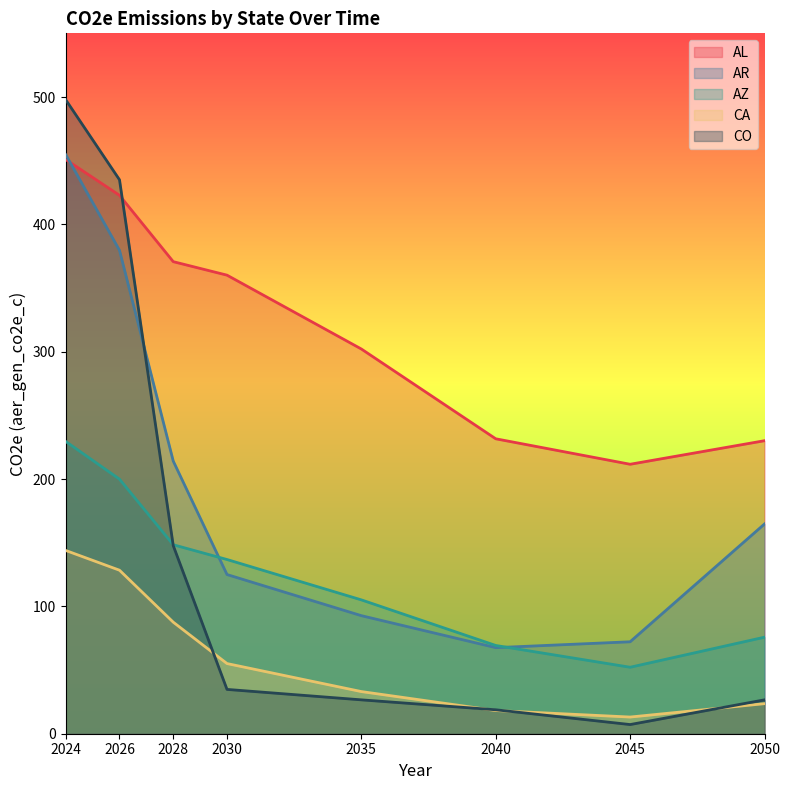

Reading right to left, list all the values displayed in this chart.

AL: 2050=230.1	2045=211.6	2040=231.6	2035=302.1	2030=360.1	2028=370.7	2026=422.8	2024=450.9
AR: 2050=164.7	2045=72.2	2040=67.6	2035=92.7	2030=125.0	2028=214.1	2026=379.6	2024=454.7
AZ: 2050=75.8	2045=52.2	2040=69.3	2035=105.1	2030=136.8	2028=148.4	2026=199.9	2024=229.5
CA: 2050=23.6	2045=13.1	2040=18.2	2035=33.1	2030=55.1	2028=87.6	2026=128.4	2024=143.9
CO: 2050=26.6	2045=7.2	2040=18.8	2035=26.6	2030=34.8	2028=147.7	2026=435.0	2024=497.8